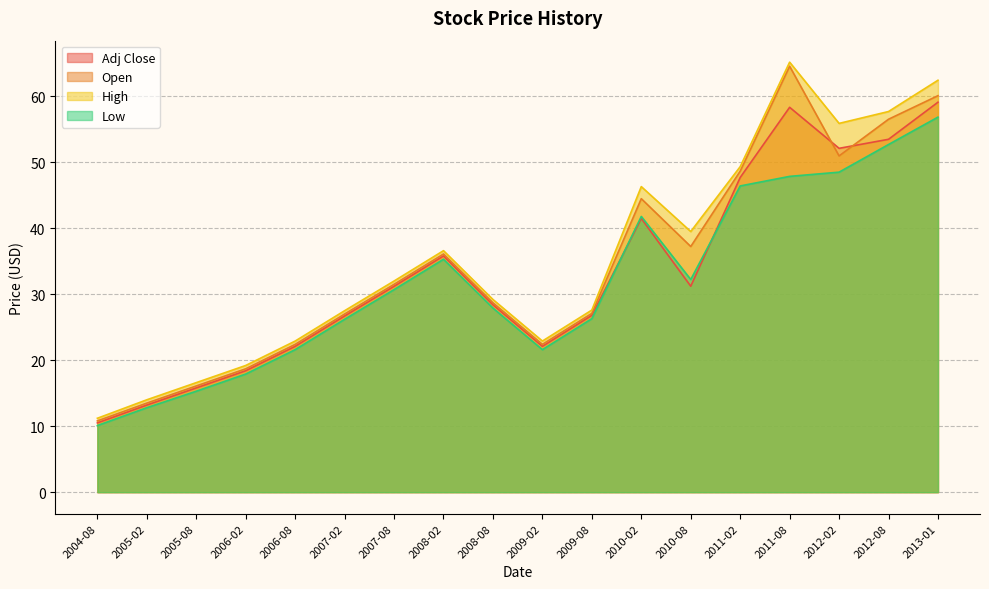

Rank the series by their maximum value, from highest to lowest.

High, Open, Adj Close, Low